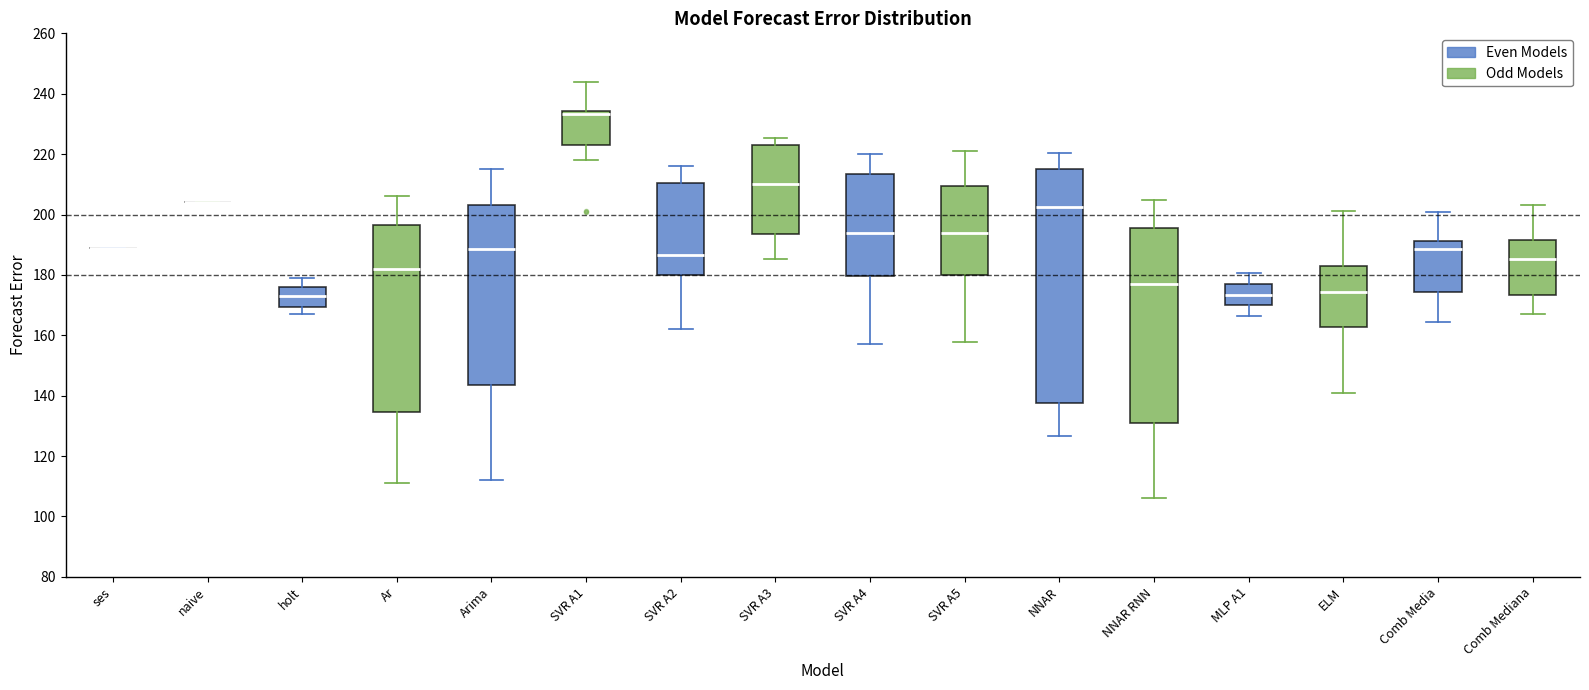

Reading left to right, read every box against the y-axis: the position of its median line, the range the box covers, and the ends of its whiskers. The values are not printed on the chart, so give them approximately, as read against the axis.

ses: box collapsed to a line at 190, whiskers 190 to 190
naive: box collapsed to a line at 204, whiskers 204 to 204
holt: median 174, box 170 to 176, whiskers 168 to 180
Ar: median 182, box 134 to 196, whiskers 112 to 206
Arima: median 188, box 144 to 204, whiskers 112 to 216
SVR A1: median 234 (just below the box's upper edge), box 224 to 234, whiskers 218 to 244
SVR A2: median 186, box 180 to 210, whiskers 162 to 216
SVR A3: median 210, box 194 to 224, whiskers 186 to 226
SVR A4: median 194, box 180 to 214, whiskers 158 to 220
SVR A5: median 194, box 180 to 210, whiskers 158 to 222
NNAR: median 202, box 138 to 214, whiskers 126 to 220
NNAR RNN: median 176, box 130 to 196, whiskers 106 to 204
MLP A1: median 174, box 170 to 178, whiskers 166 to 180
ELM: median 174, box 162 to 184, whiskers 140 to 202
Comb Media: median 188, box 174 to 192, whiskers 164 to 200
Comb Mediana: median 186, box 174 to 192, whiskers 166 to 204